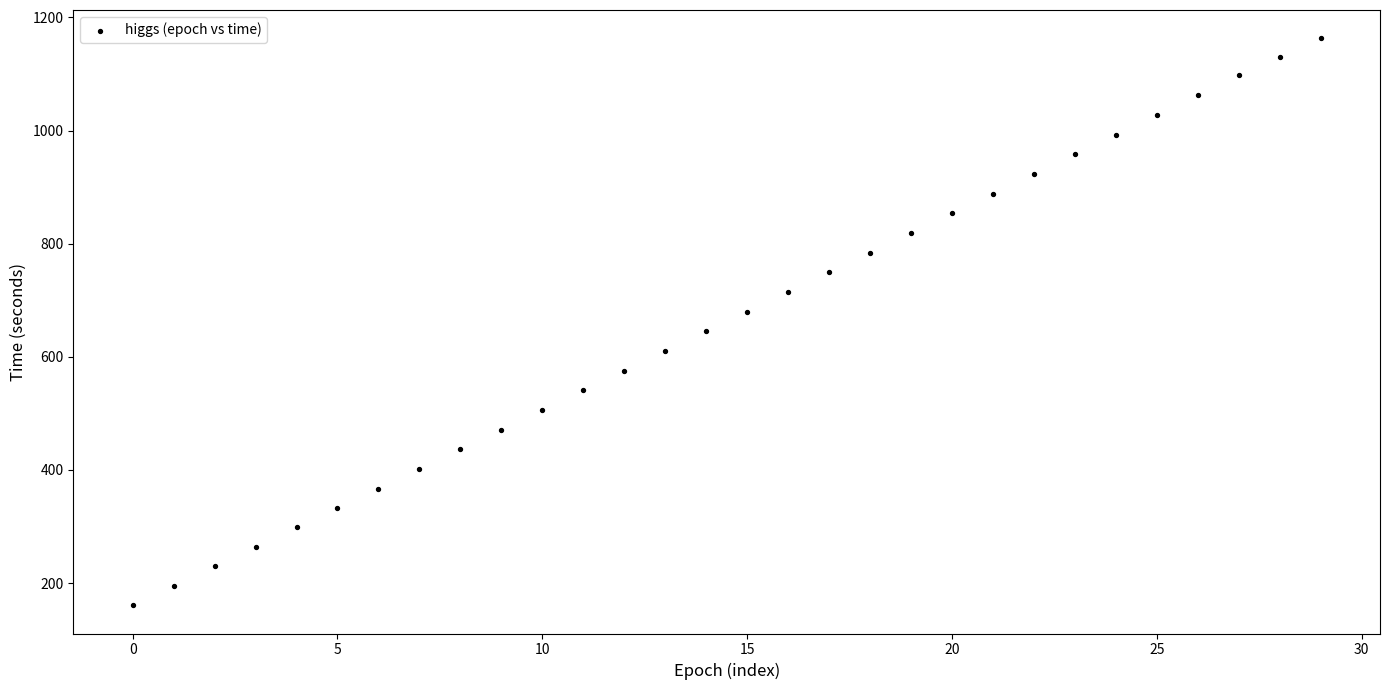

What is the range of Y values (max minus min)?

1002.0